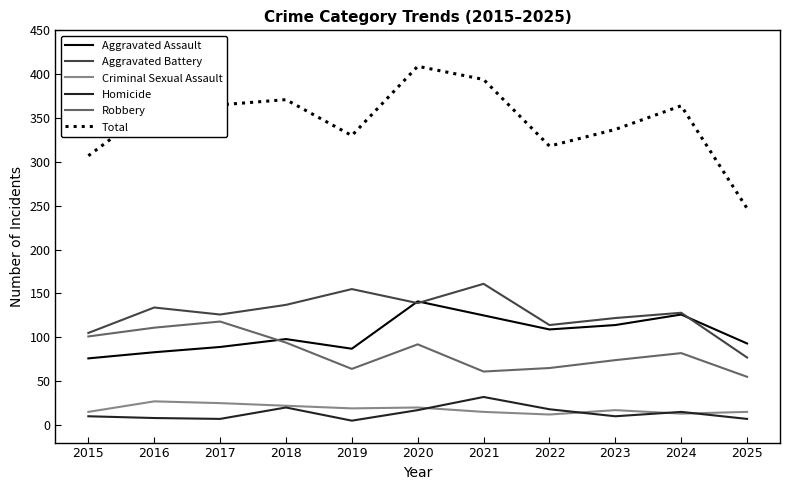

The Aggravated Assault series shows 98 at 2018. True or false?

True